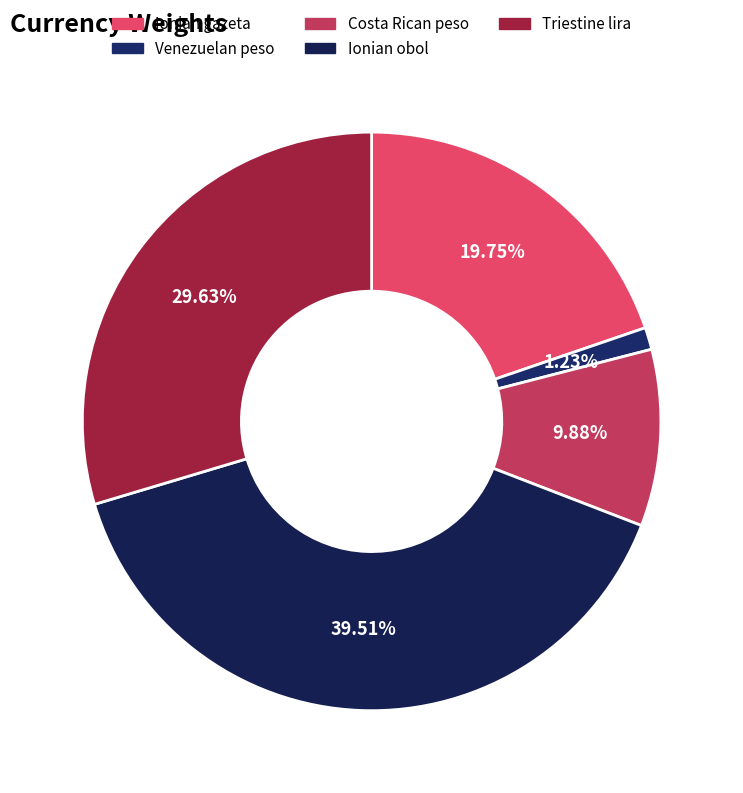

True or false: Venezuelan peso accounts for 16% of the total.

False